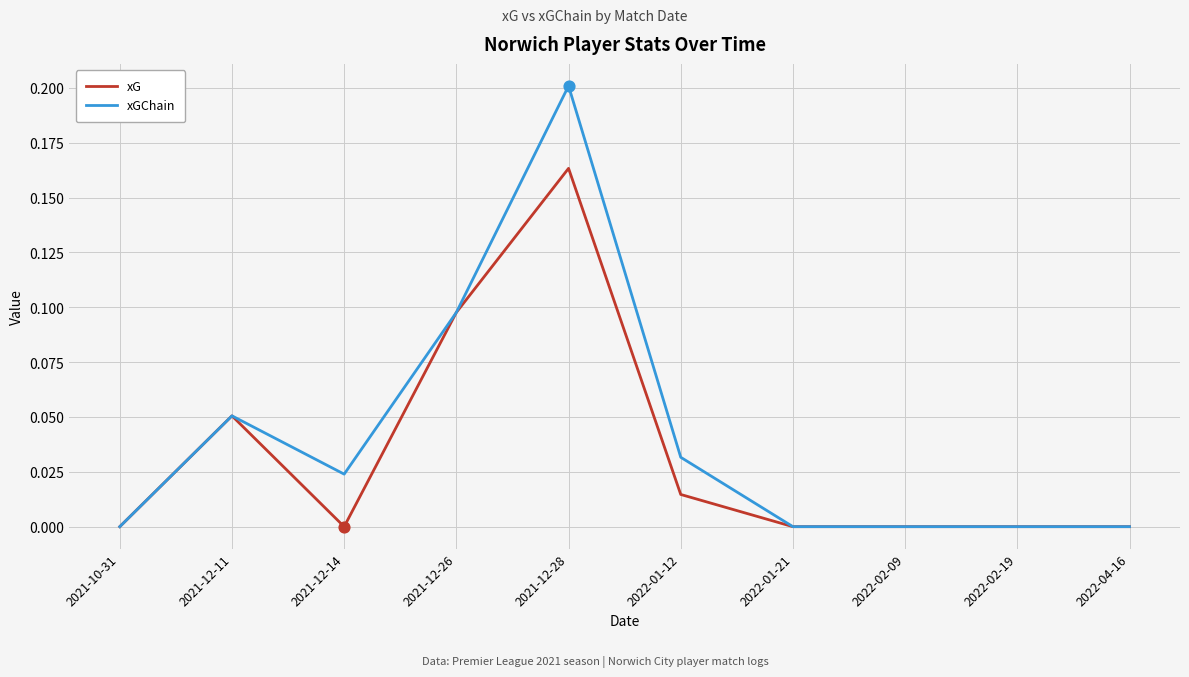

Which series has the widest spread of values?

xGChain